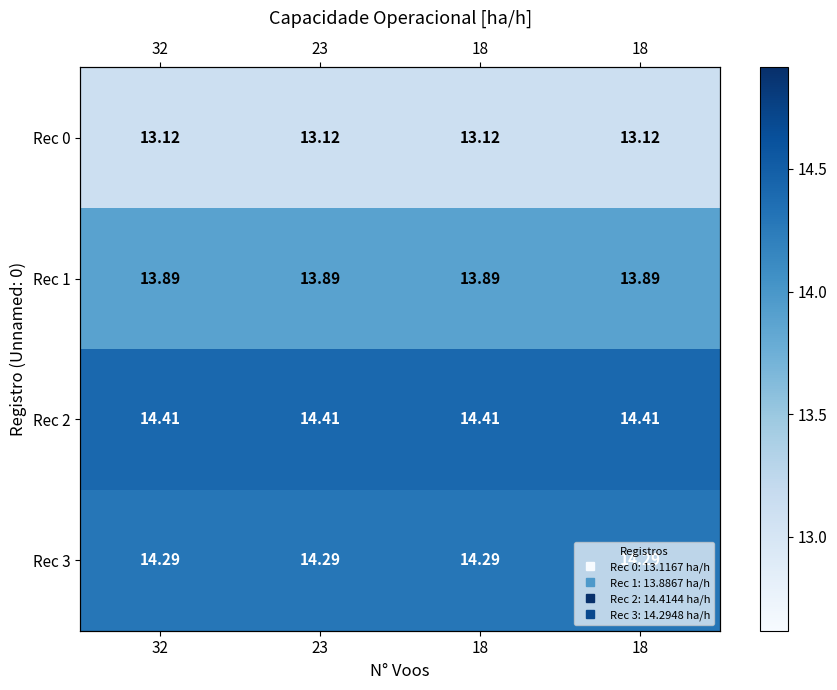

Which series has the largest total across all categories?

Rec 2